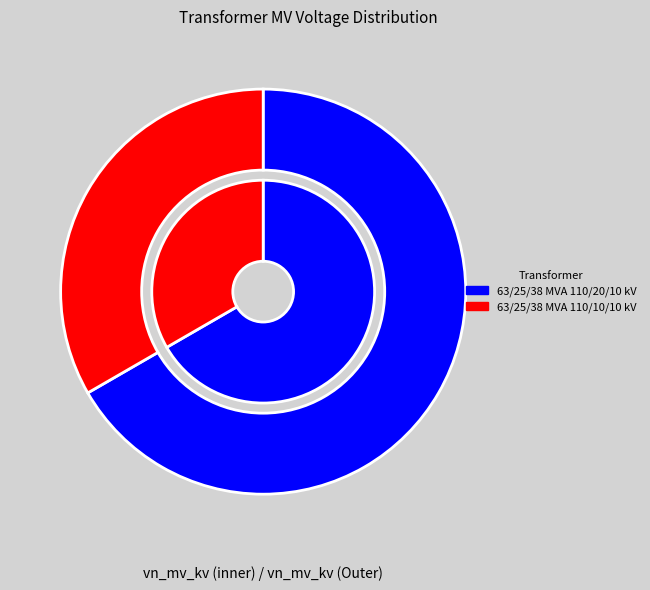

Which category has the biggest portion of the pie?

63/25/38 MVA 110/20/10 kV